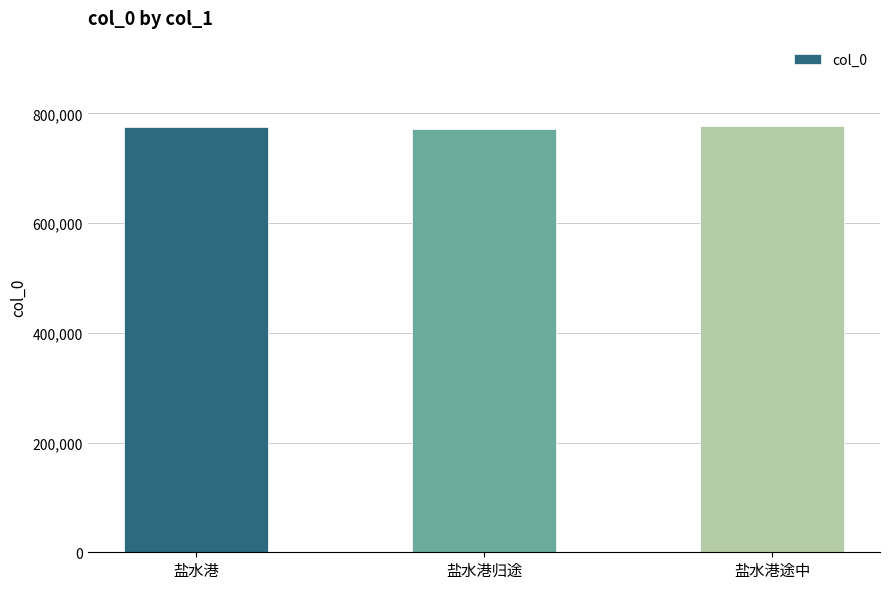

At which label is the value closest to 774460?

盐水港